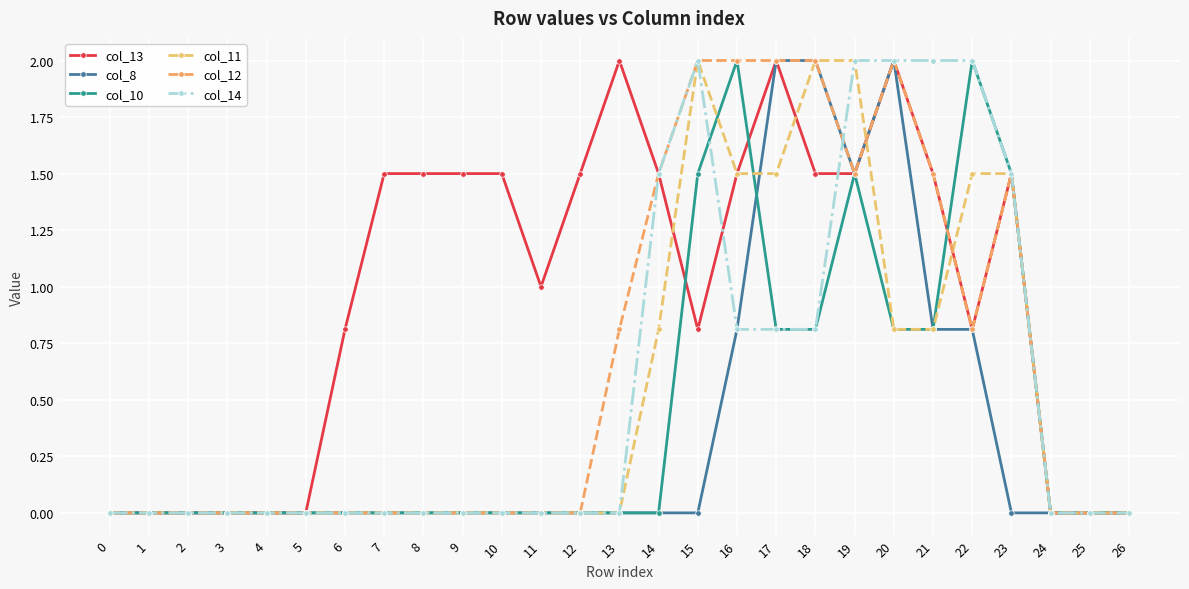

Which series changed the most between 12 and 26?

col_13